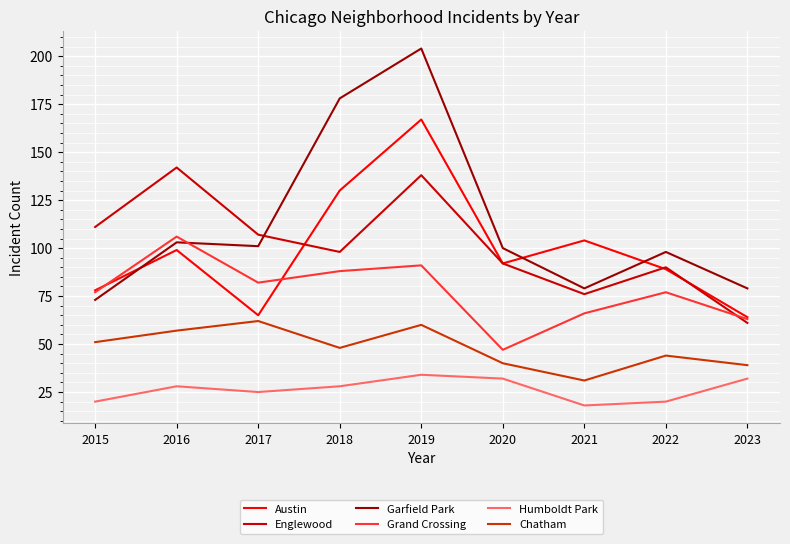

Which series has the widest spread of values?

Garfield Park